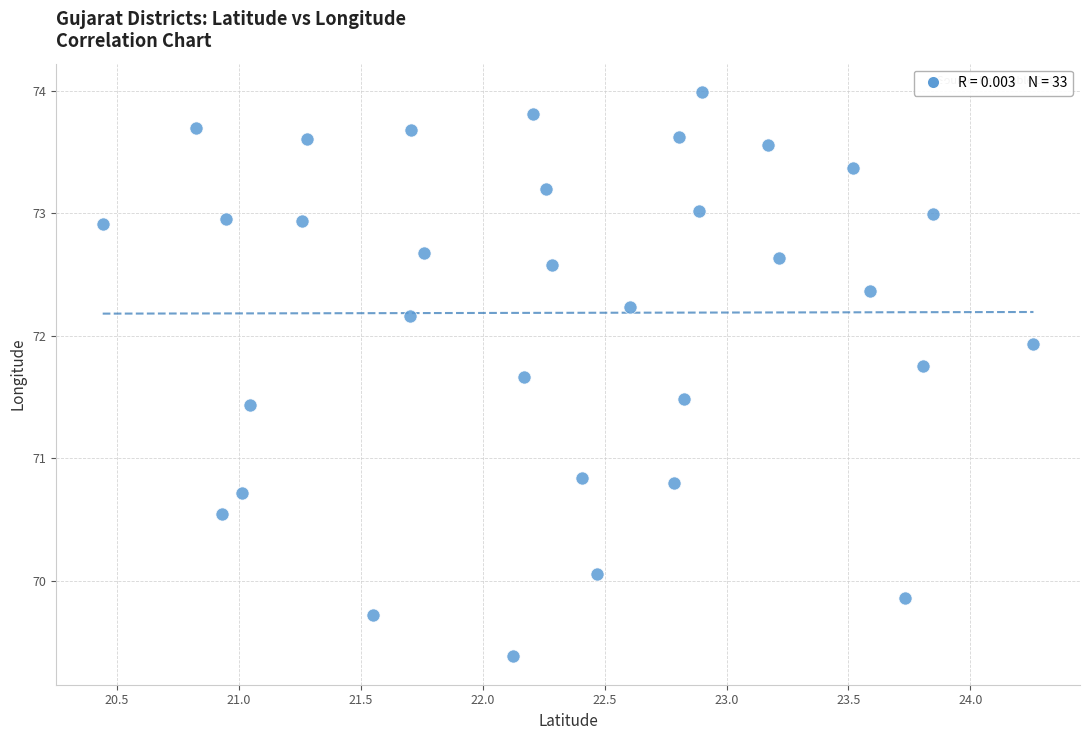

What is the range of Y values (max minus min)?

4.6